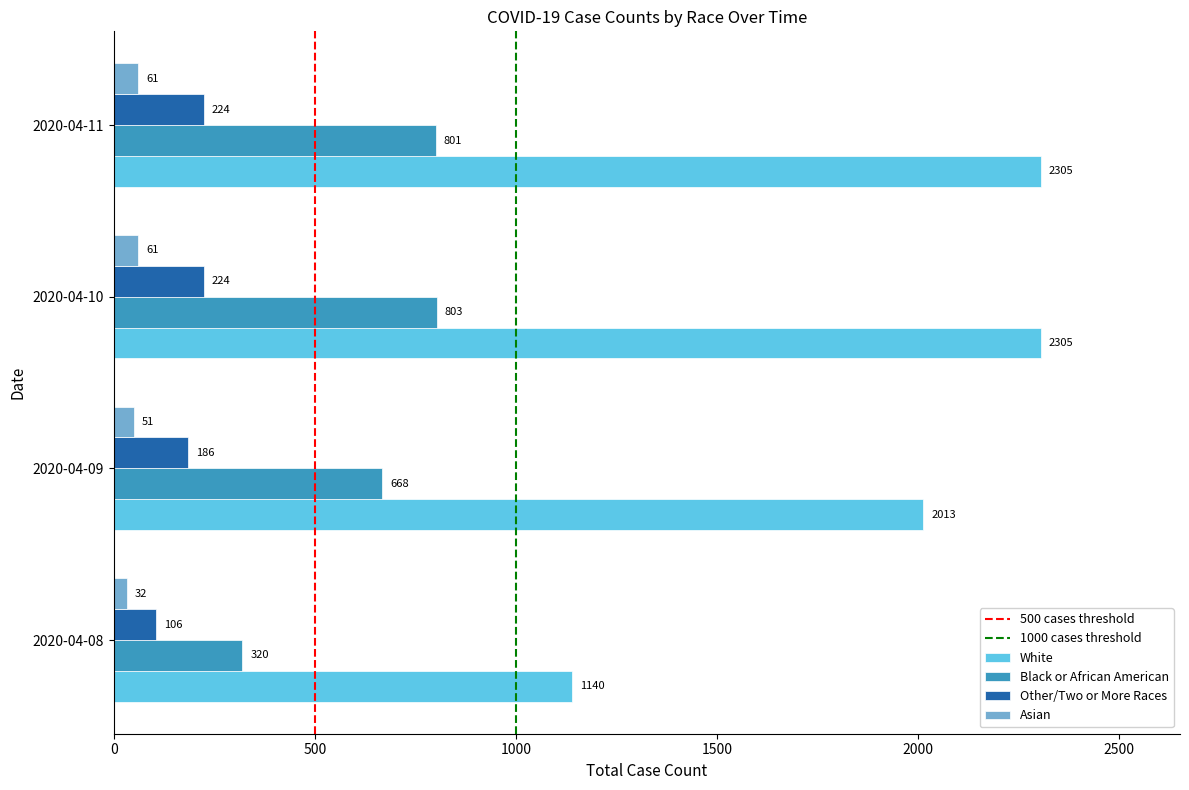

Rank the series at 2020-04-09 from lowest to highest value.

Asian, Other/Two or More Races, Black or African American, White